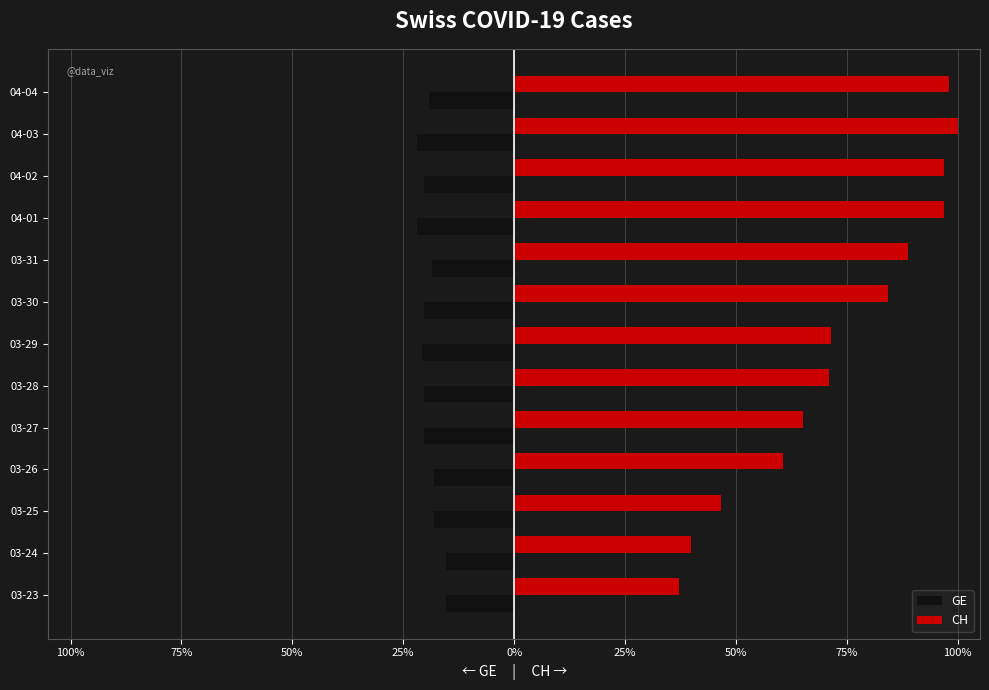

What are all the series names shown in the legend?

GE, CH